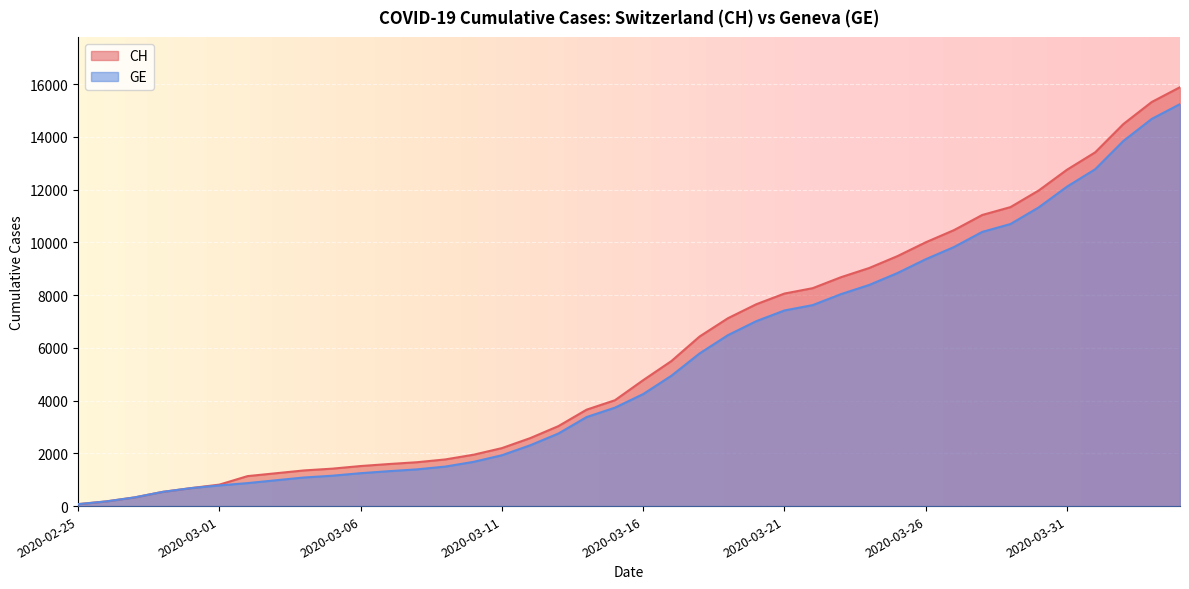

Reading left to right, list all the values displayed in this chart.

CH: 73	178	329	540	682	814	1137	1245	1353	1420	1519	1595	1664	1770	1949	2199	2577	3033	3658	4014	4775	5501	6434	7125	7654	8061	8265	8681	9030	9481	10005	10467	11041	11340	11971	12758	13419	14494	15327	15888
GE: 73	178	329	540	682	784	872	979	1085	1152	1248	1324	1393	1499	1678	1928	2306	2752	3377	3733	4248	4944	5792	6483	7012	7419	7623	8039	8388	8839	9363	9825	10399	10698	11329	12116	12777	13852	14685	15246